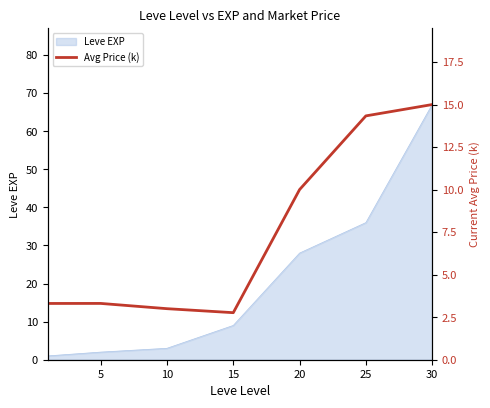

At which label is Leve EXP closest to 34?

25